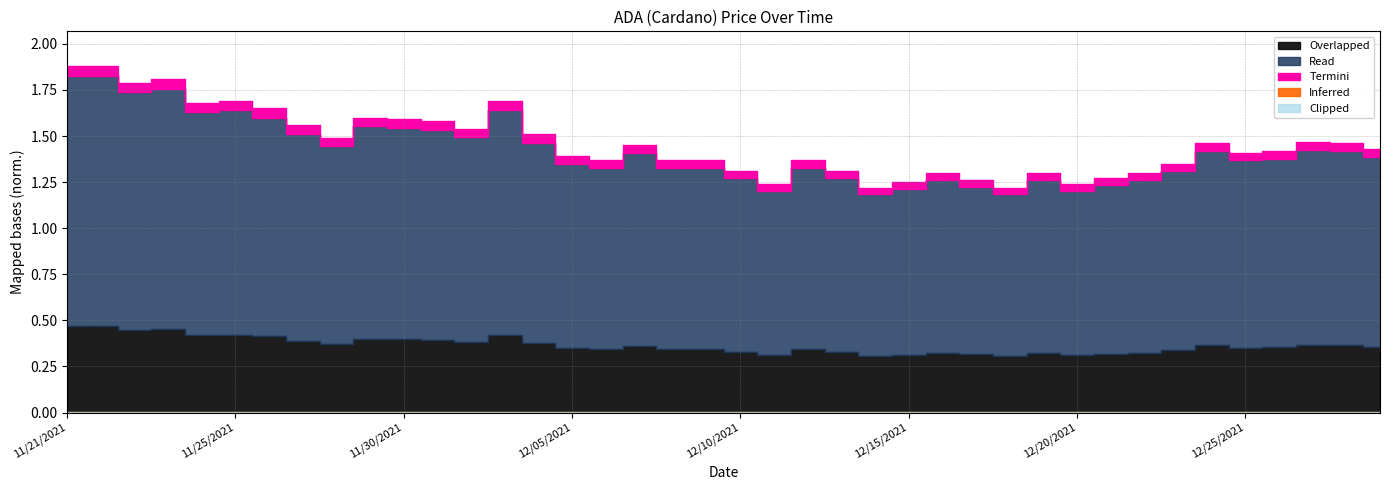

Reading left to right, list all the values displayed in this chart.

11/21/2021=1.9	11/21/2021=1.9	11/22/2021=1.8	11/23/2021=1.8	11/24/2021=1.7	11/25/2021=1.7	11/26/2021=1.6	11/27/2021=1.6	11/28/2021=1.5	11/29/2021=1.6	11/30/2021=1.6	12/01/2021=1.6	12/02/2021=1.5	12/03/2021=1.7	12/04/2021=1.5	12/05/2021=1.4	12/06/2021=1.4	12/07/2021=1.4	12/08/2021=1.4	12/09/2021=1.4	12/10/2021=1.3	12/11/2021=1.2	12/12/2021=1.4	12/13/2021=1.3	12/14/2021=1.2	12/15/2021=1.2	12/16/2021=1.3	12/17/2021=1.3	12/18/2021=1.2	12/19/2021=1.3	12/20/2021=1.2	12/21/2021=1.3	12/22/2021=1.3	12/23/2021=1.4	12/24/2021=1.5	12/25/2021=1.4	12/26/2021=1.4	12/27/2021=1.5	12/28/2021=1.5	12/29/2021=1.4